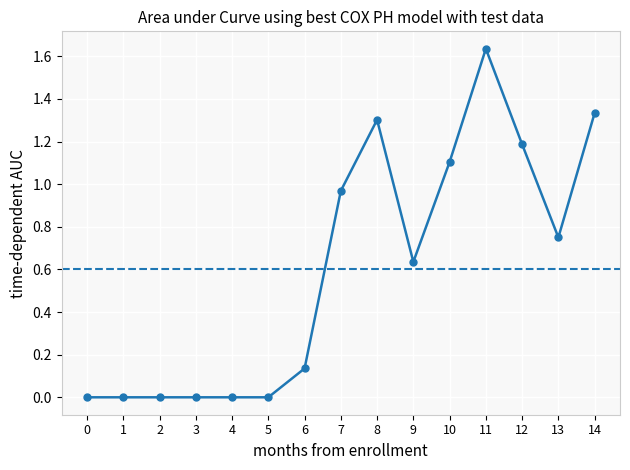

The value at 0 is 0.0. True or false?

True